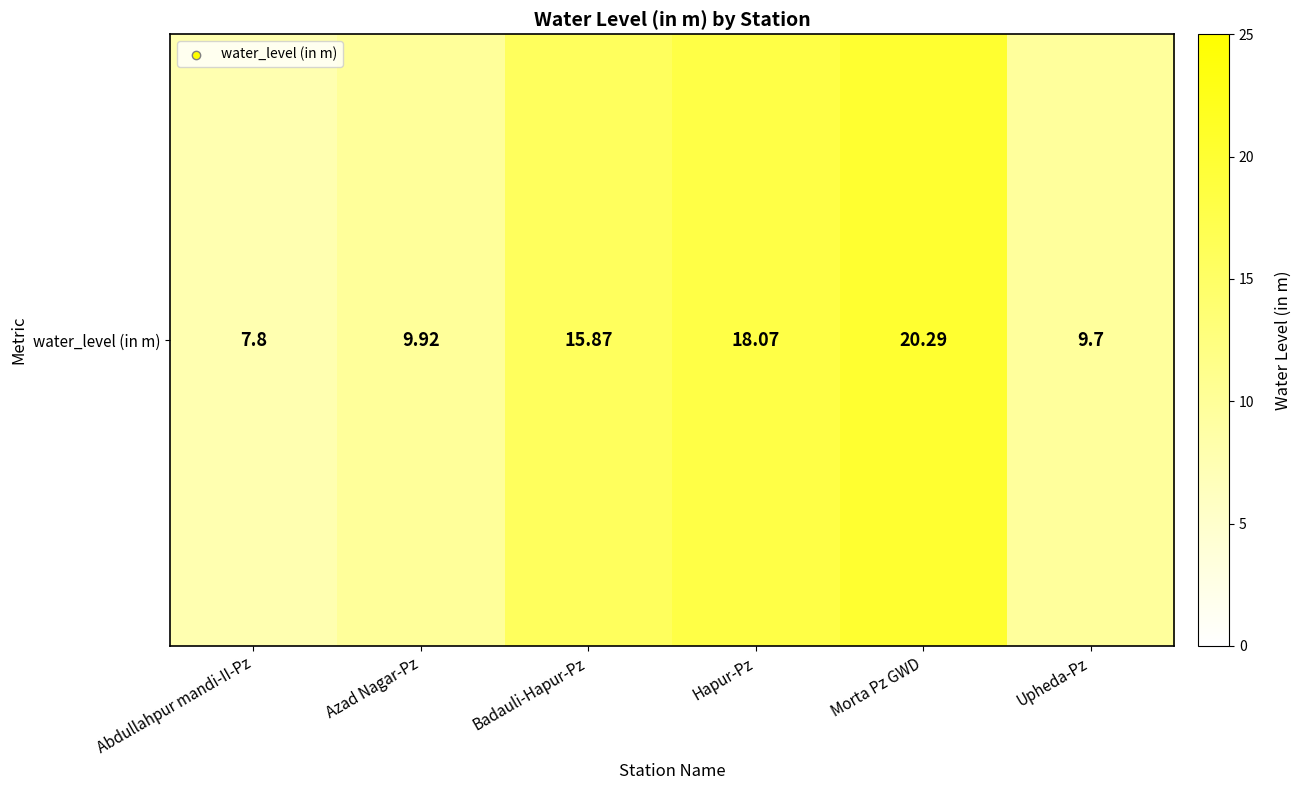

What is the difference between the values at Badauli-Hapur-Pz and Azad Nagar-Pz?

5.9